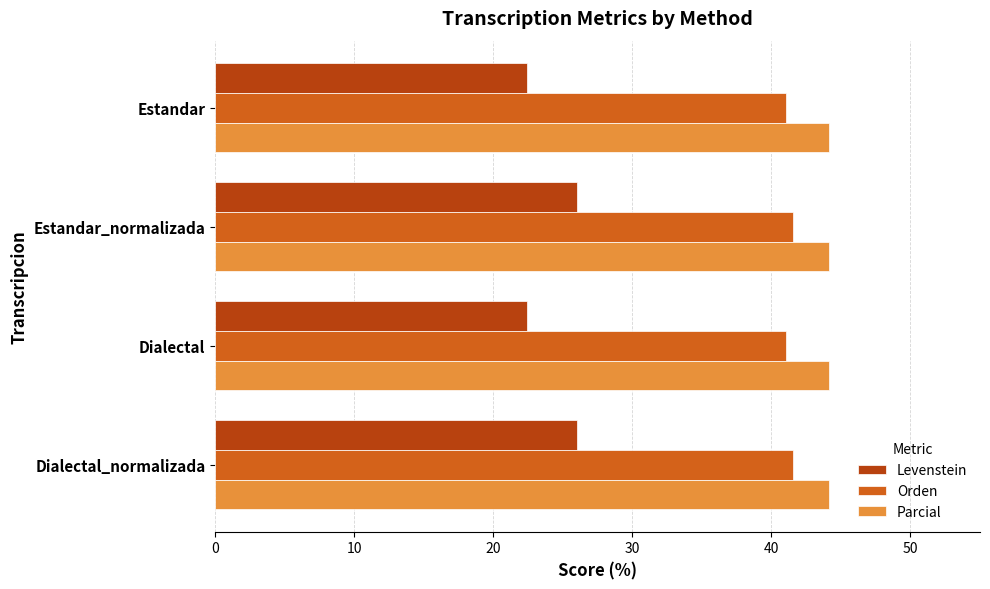

List the series in order of their peak value, highest first.

Parcial, Orden, Levenstein